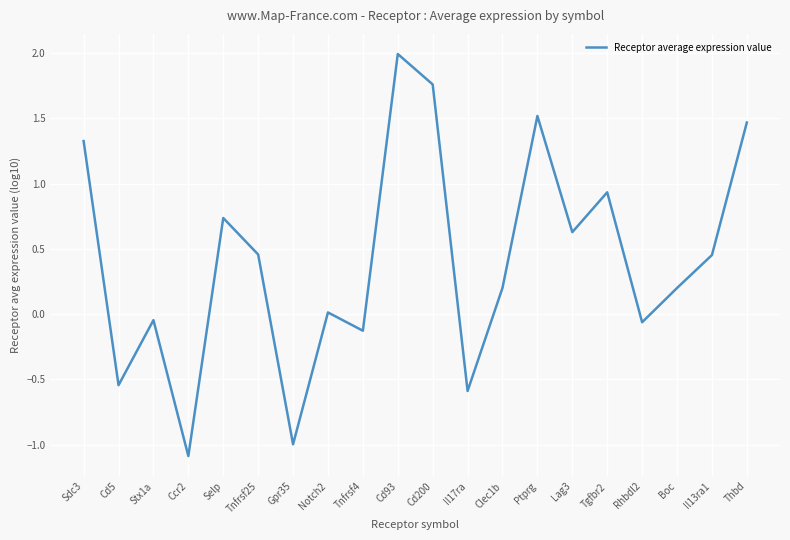

Approximately how many times larger is the value at Thbd compared to Sdc3?

1.1